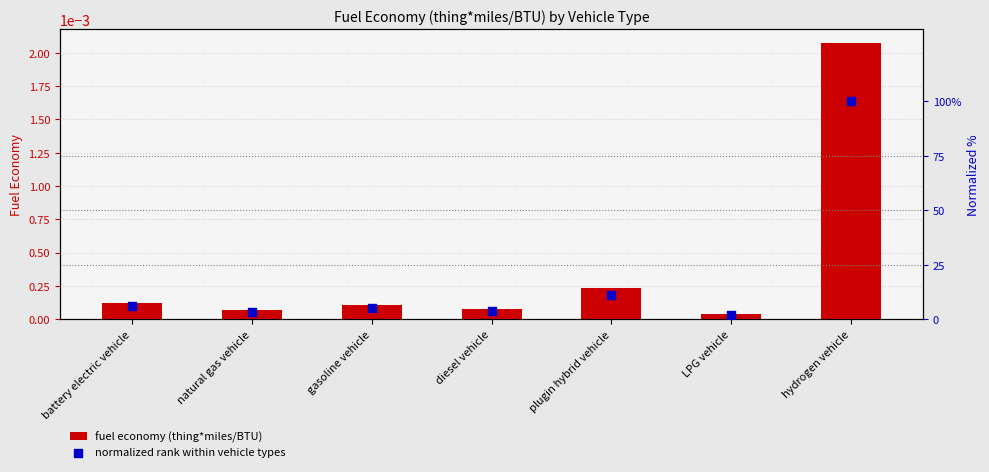

Which series reaches the maximum Y coordinate?

normalized rank within vehicle types